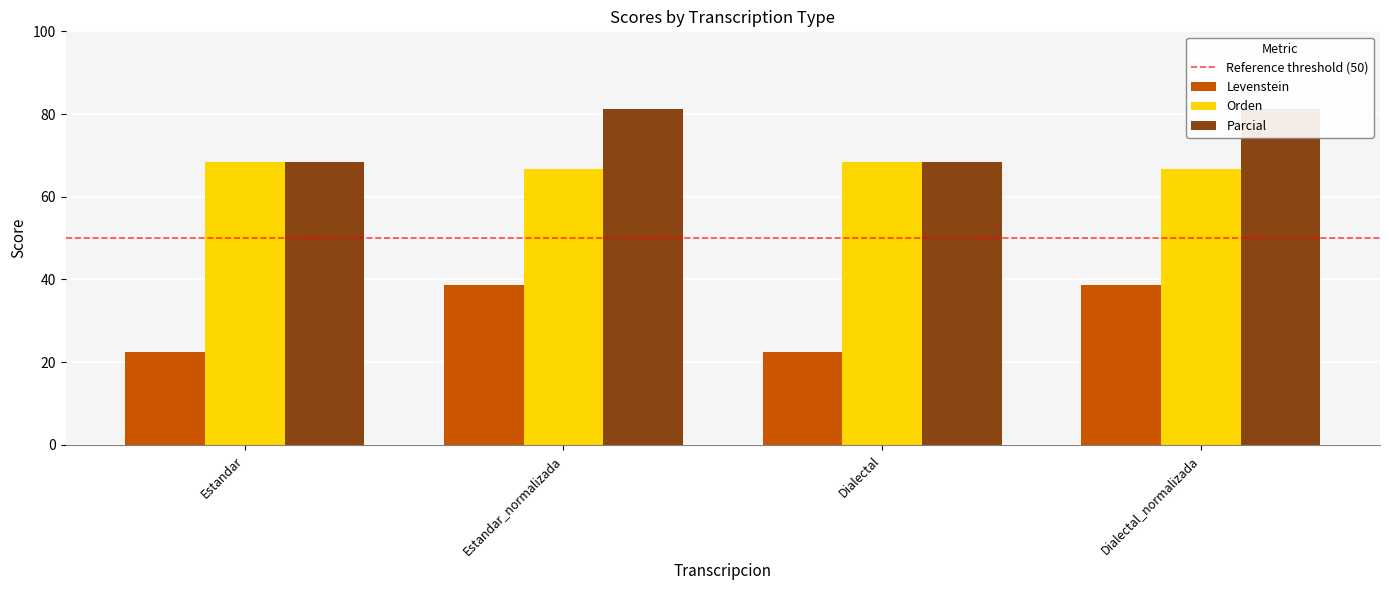

What is the maximum value shown in the chart?

81.2